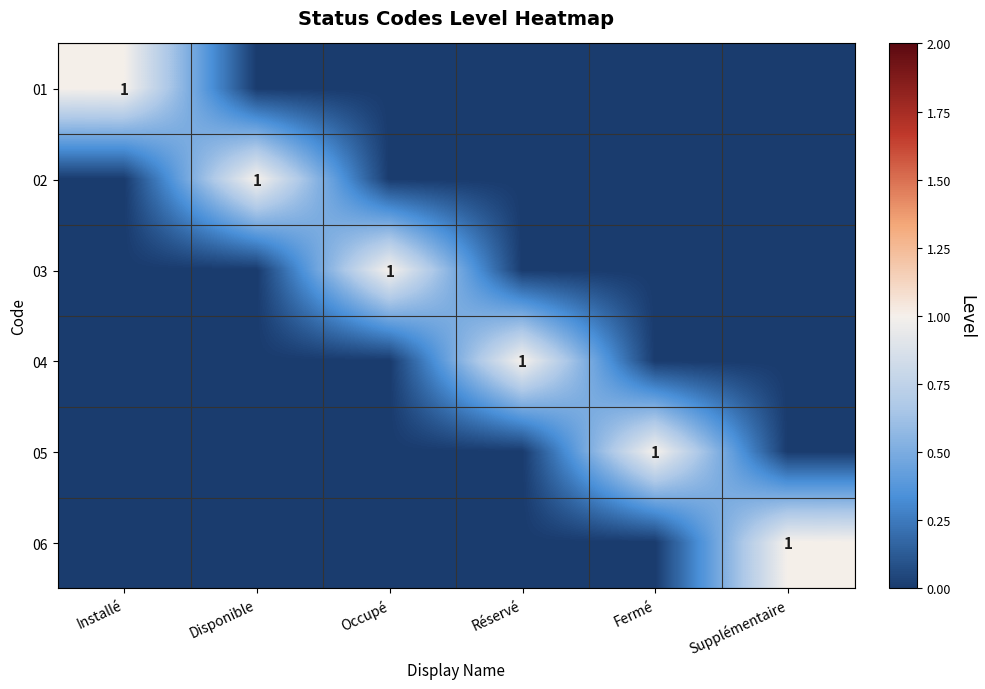

How many series are shown in this chart?

6